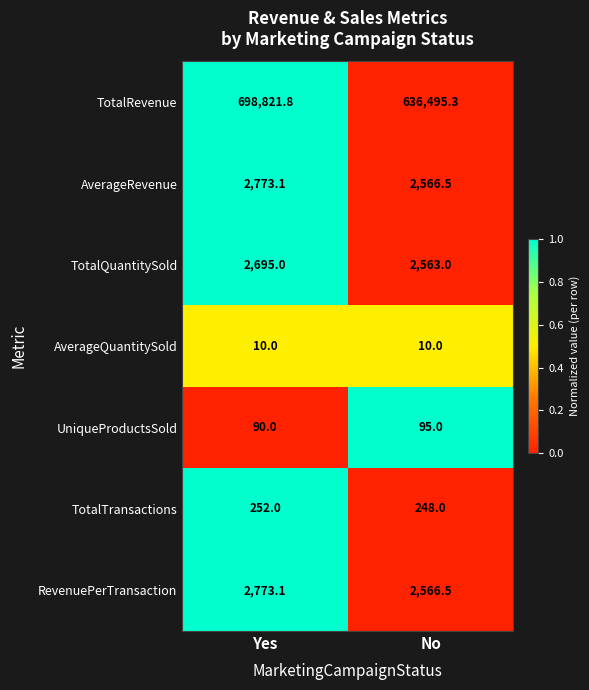

At which category is the sum across all series the highest?

Yes